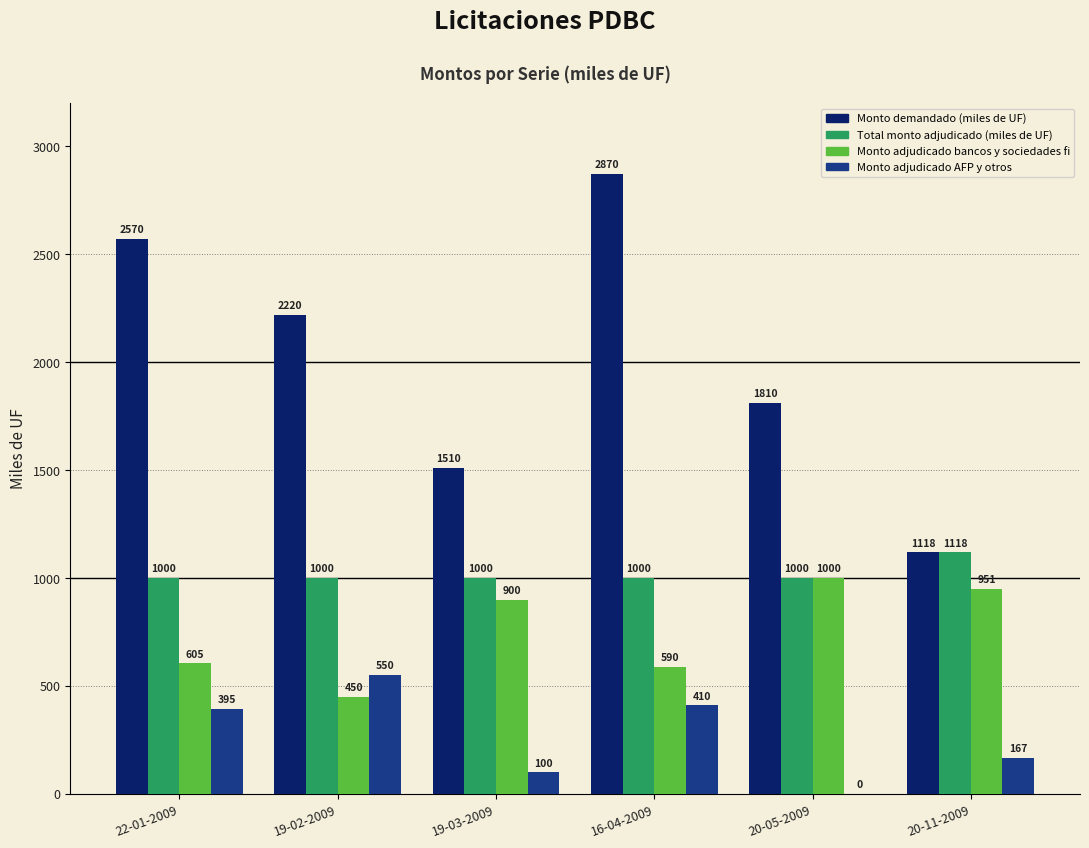

How many values in the Total monto adjudicado (miles de UF) series exceed 1000?

1